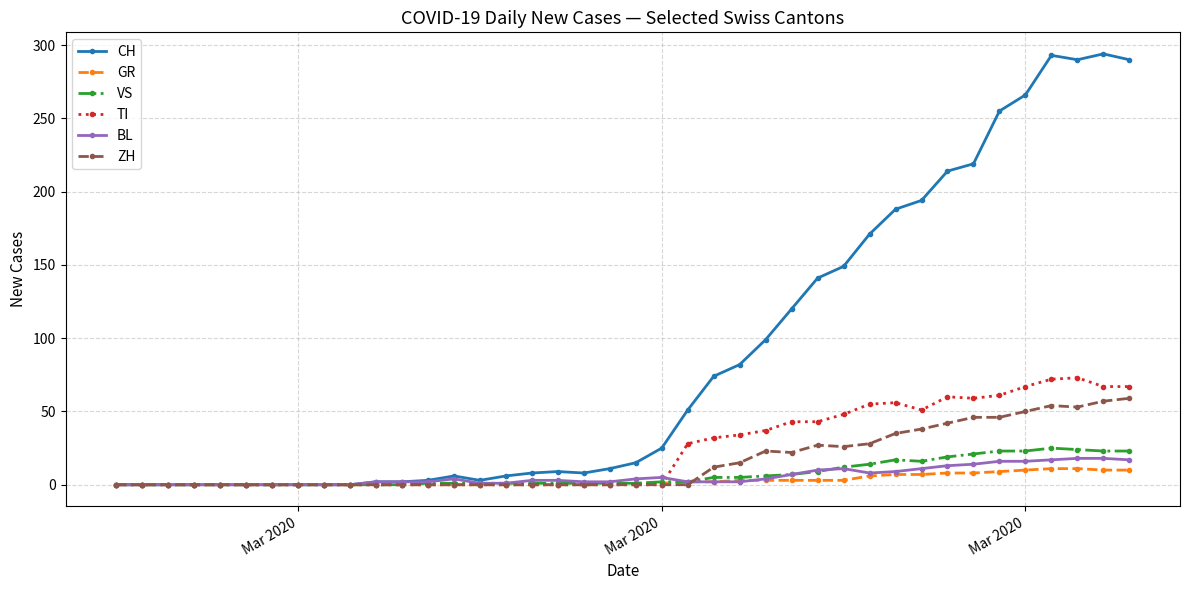

What is the greatest value displayed?

294